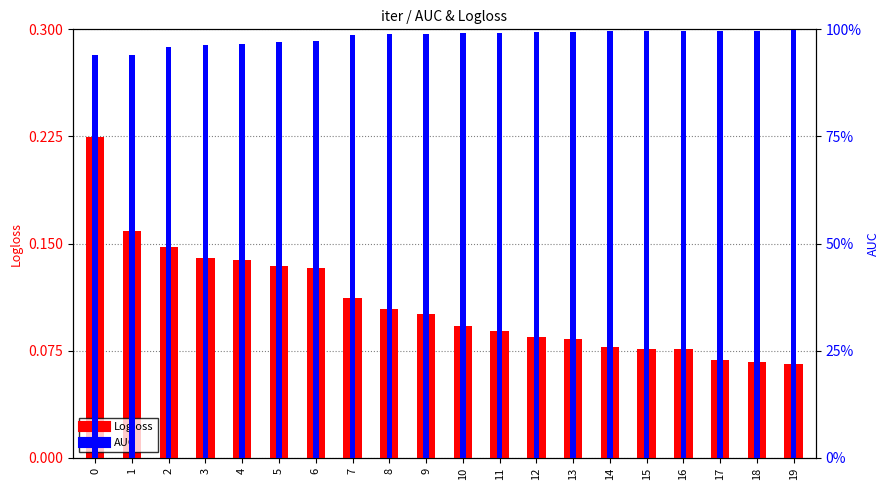

Which series has the largest range (max minus min)?

Logloss